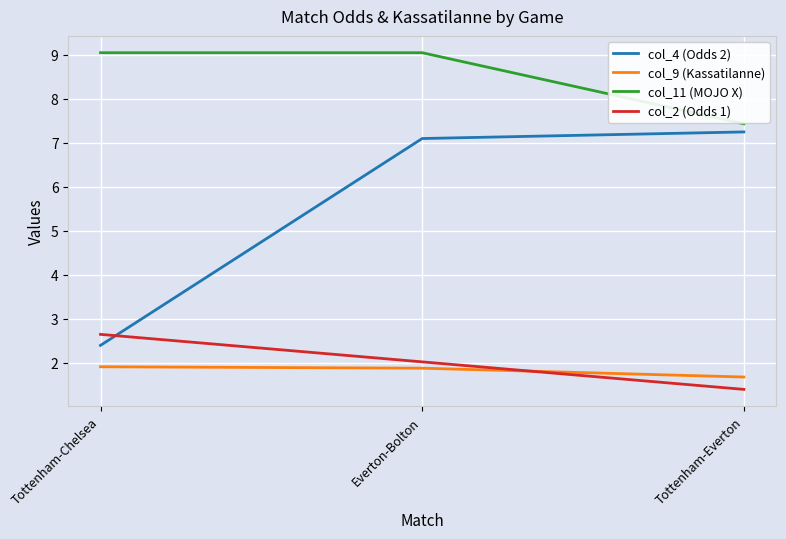

At which label does col_11 (MOJO X) reach its minimum?

Tottenham-Everton